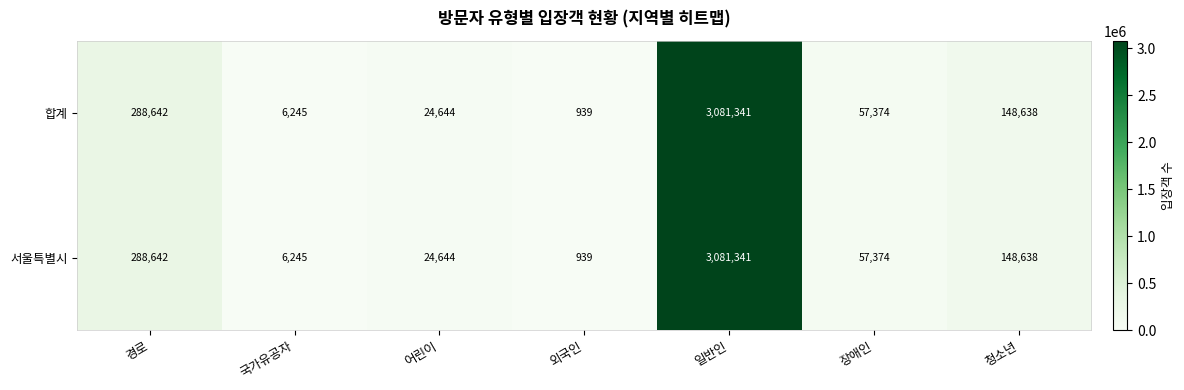

Is it true that 서울특별시 equals 10905 at 국가유공자?

False